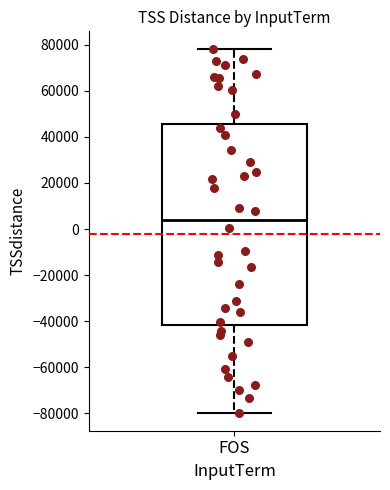

Read this box plot against the y-axis: the position of the median line, the range covered by the box, and the ends of both whiskers. The values are not printed on the chart, so give them approximately, as read against the axis.

median 4000, box -42000 to 46000, whiskers -80000 to 78000